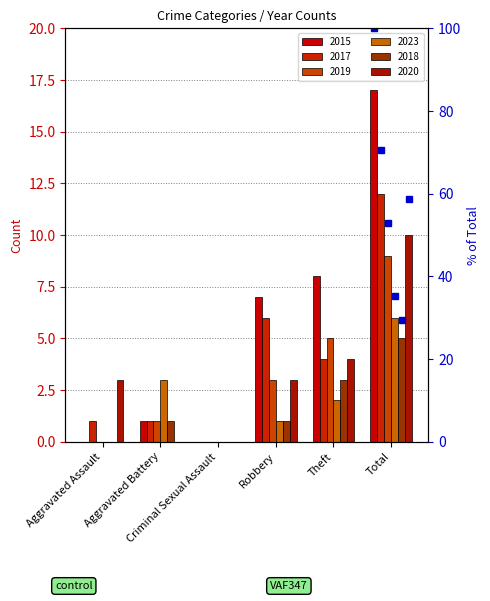

Does the chart contain any negative values?

No